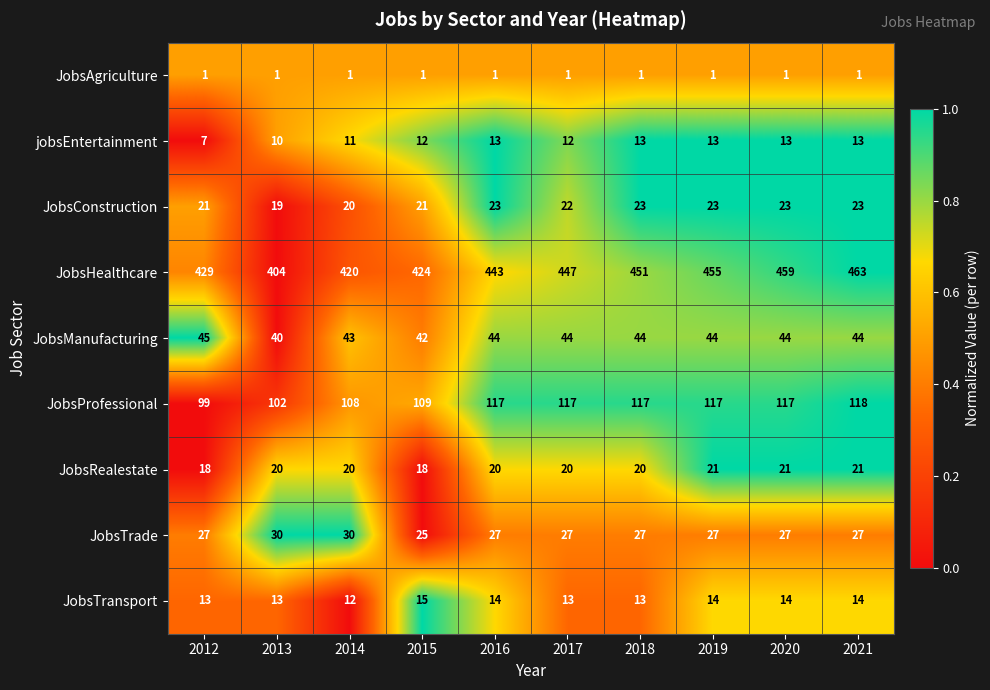

At which label does JobsTransport reach its minimum?

2014